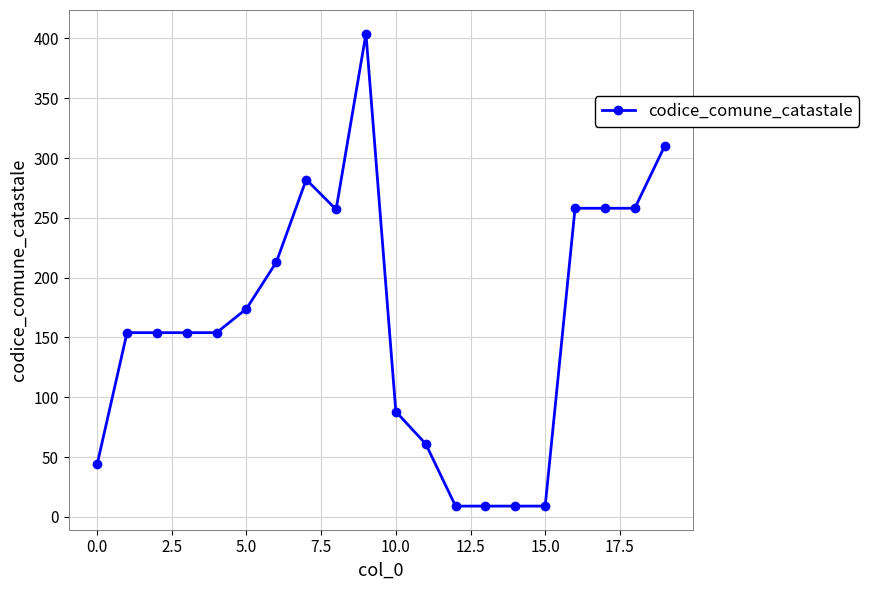

True or false: there are more than 1 points higher than both neighbors.

True